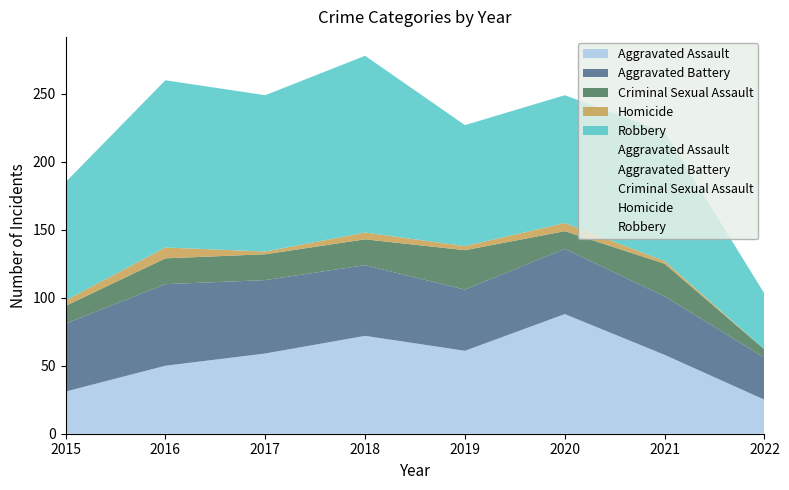

In Aggravated Battery, how many points are lower than both neighbors (excluding endpoints)?

1